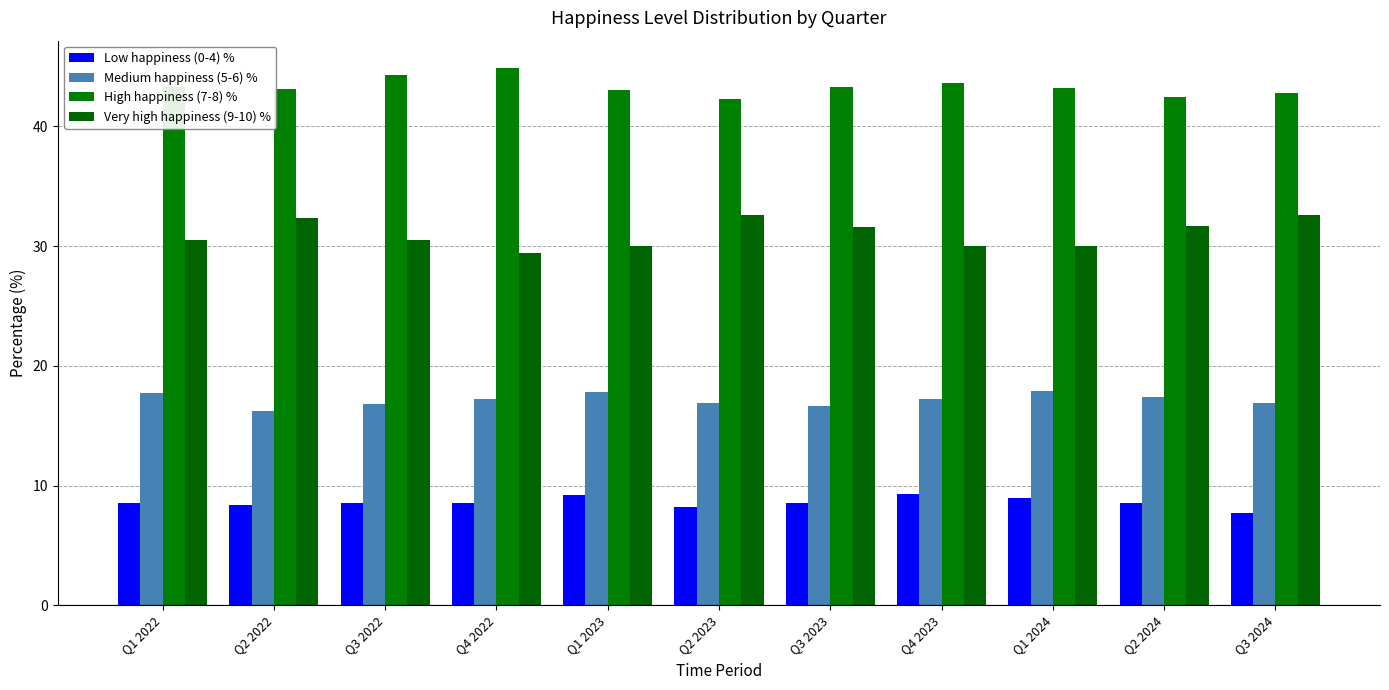

Is the value of High happiness (7-8) % at Q1 2024 greater than the value of Very high happiness (9-10) % at Q3 2023?

Yes